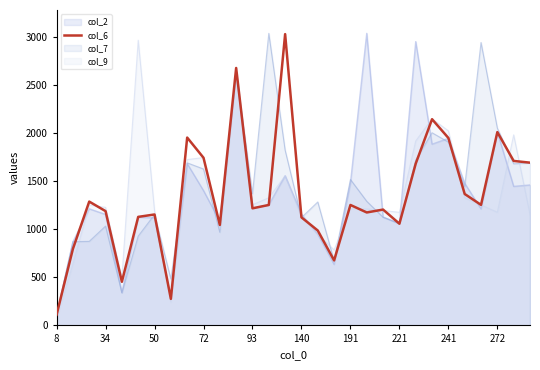

What is the spread (max minus min) of values at 34?

195